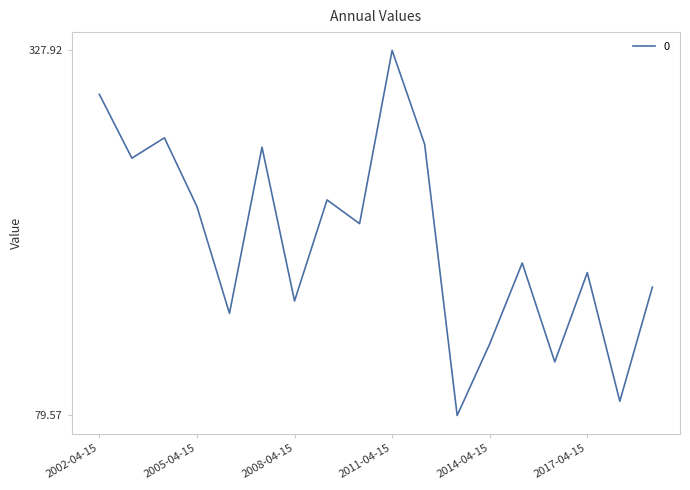

What is the maximum value shown in the chart?

327.9